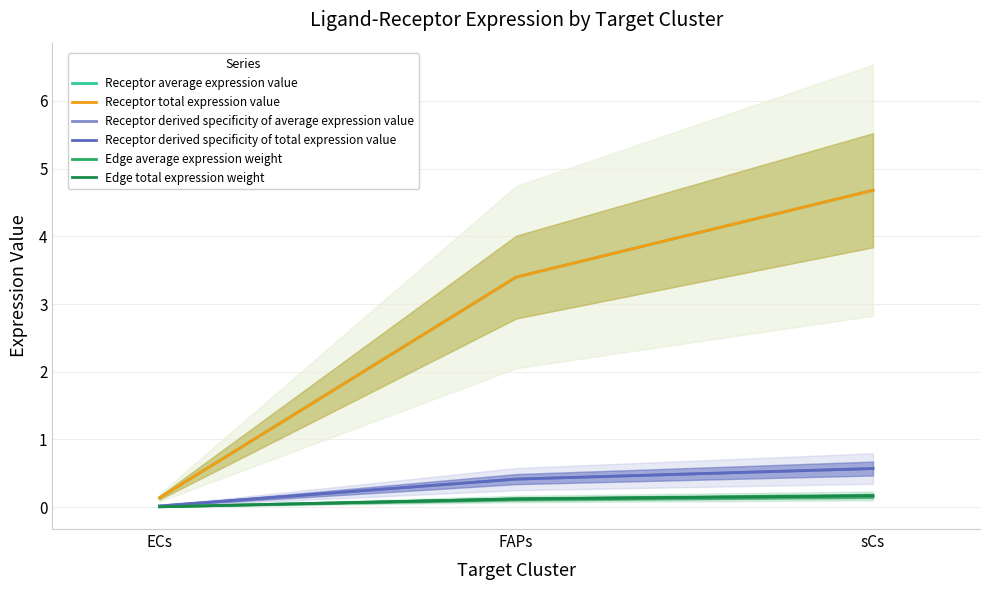

Is the value of Receptor average expression value at sCs greater than the value of Receptor derived specificity of average expression value at FAPs?

Yes